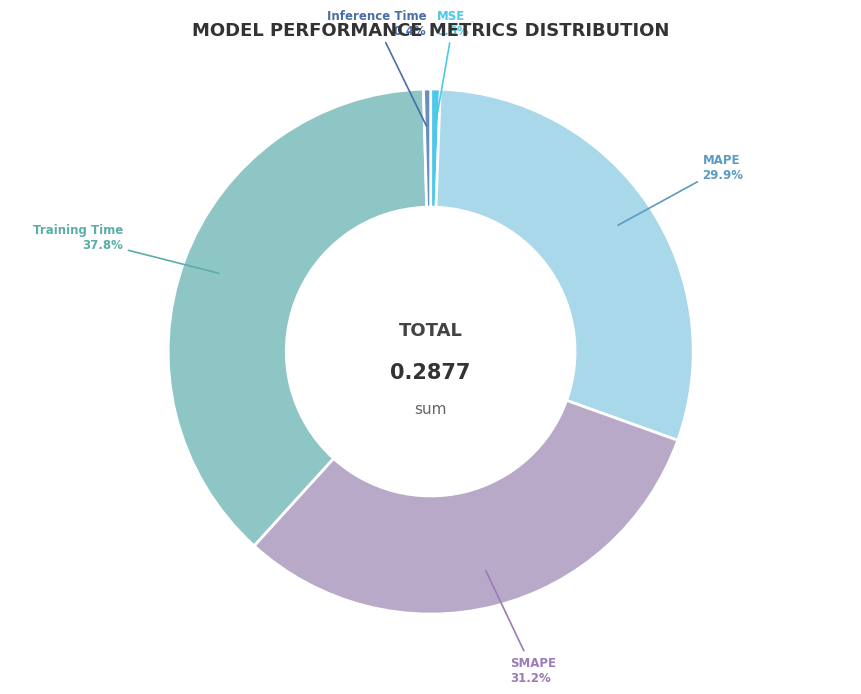

Is Training Time the majority of the pie?

No